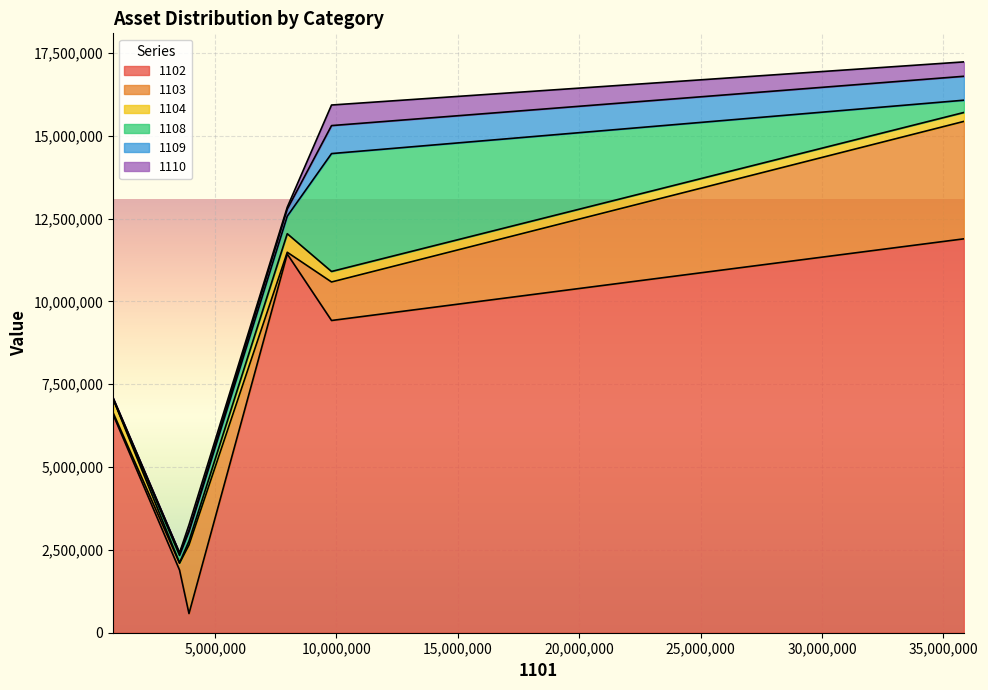

At how many categories does at least one series exceed 10506337?

2